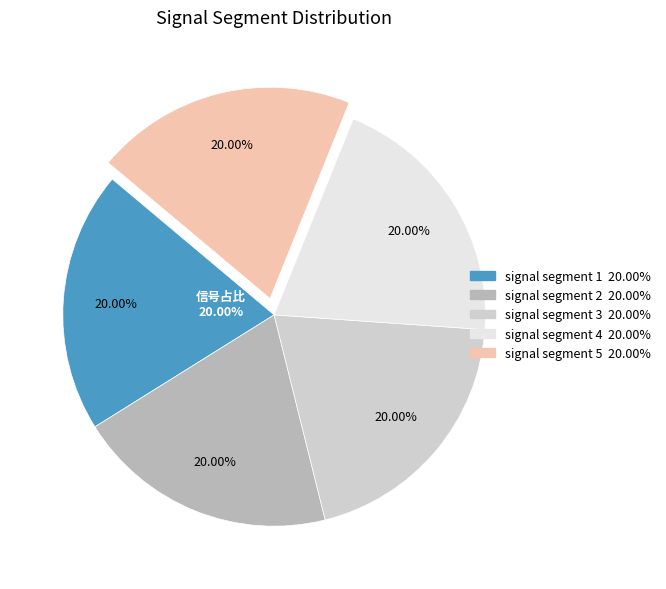

What is the majority slice?

signal segment 2